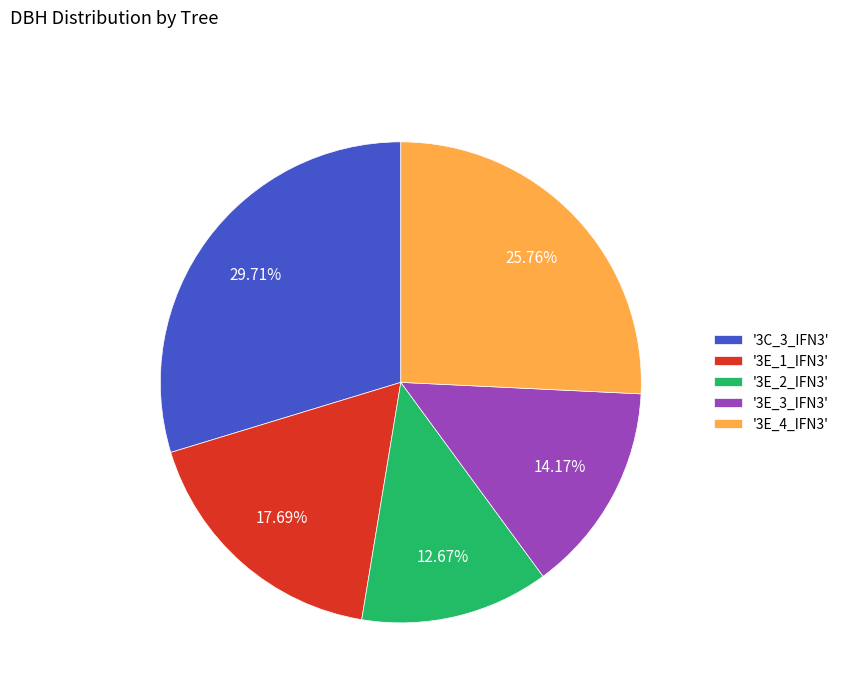

Is there any slice that represents more than half of the pie?

No